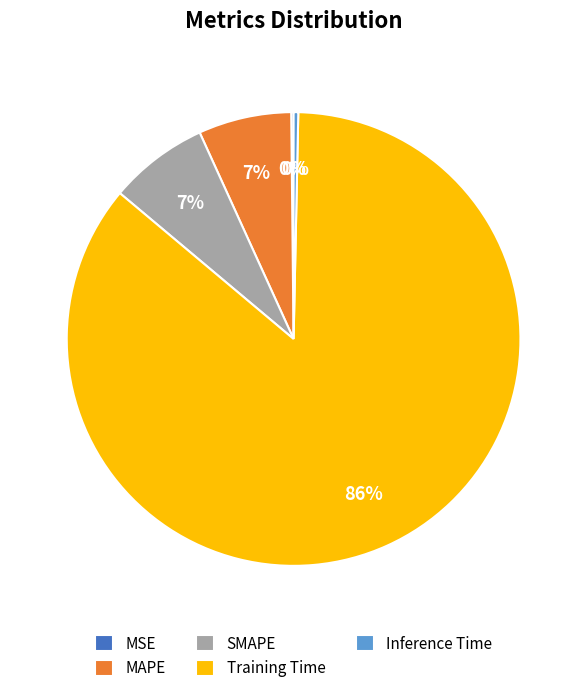

Is there a majority slice in this chart?

Yes